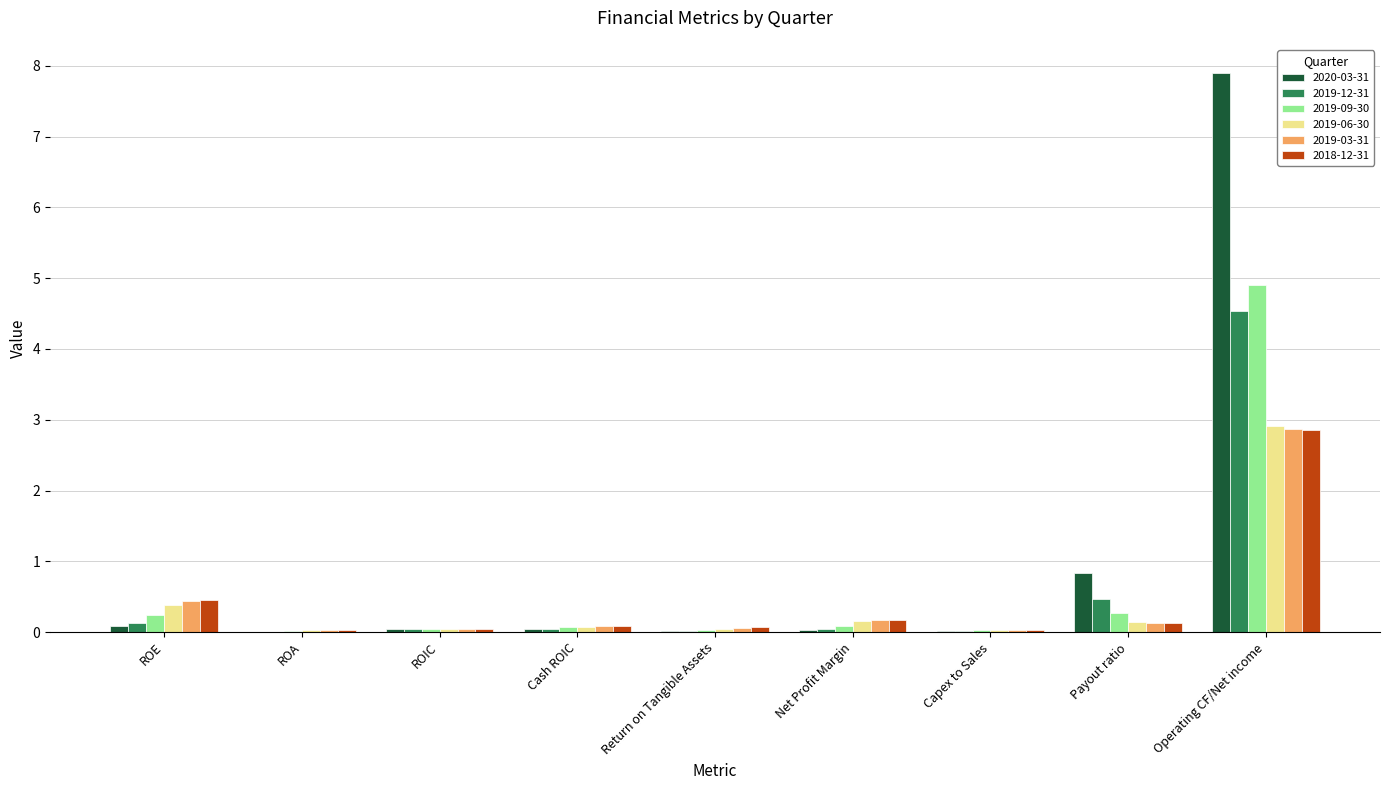

True or false: 2018-12-31 has a value of 0.1 at Payout ratio.

True